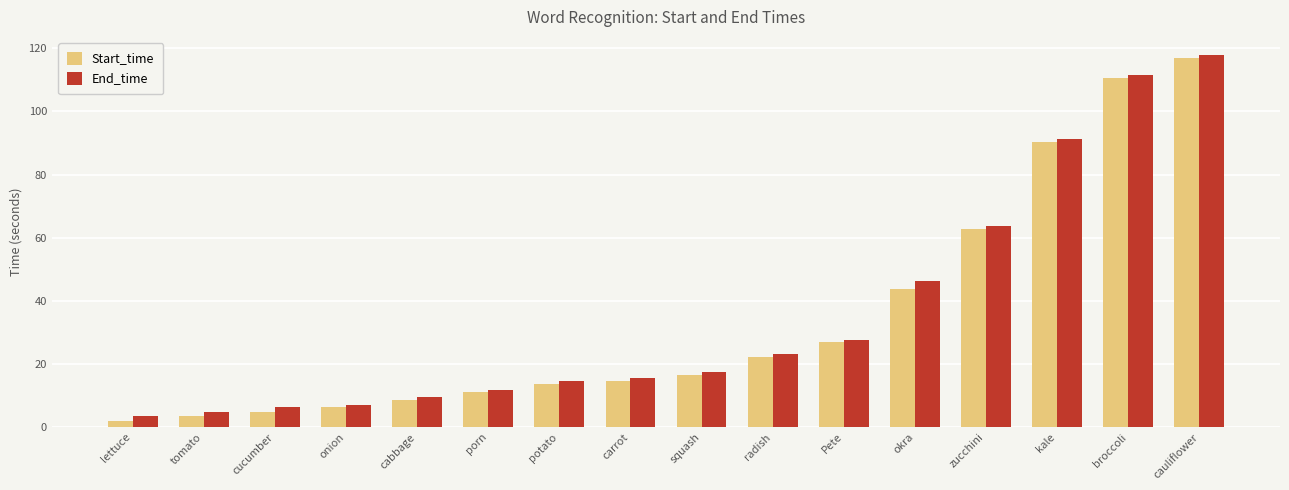

What is the difference between the End_time values at potato and onion?

7.5